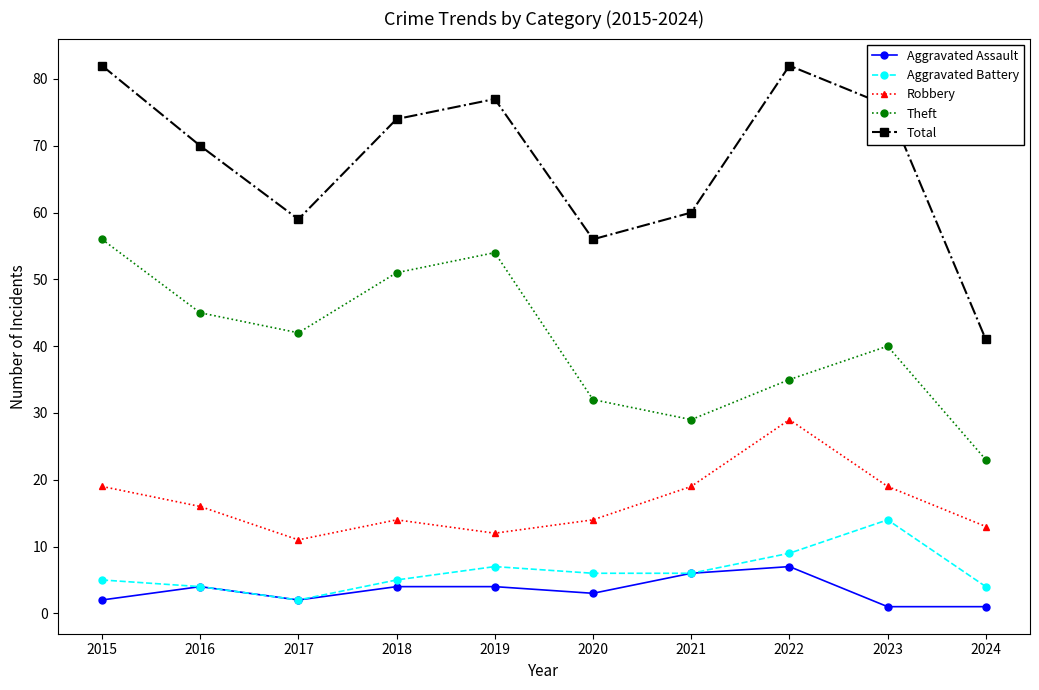

What is the value of the Aggravated Assault point at the 7th from the left?

6